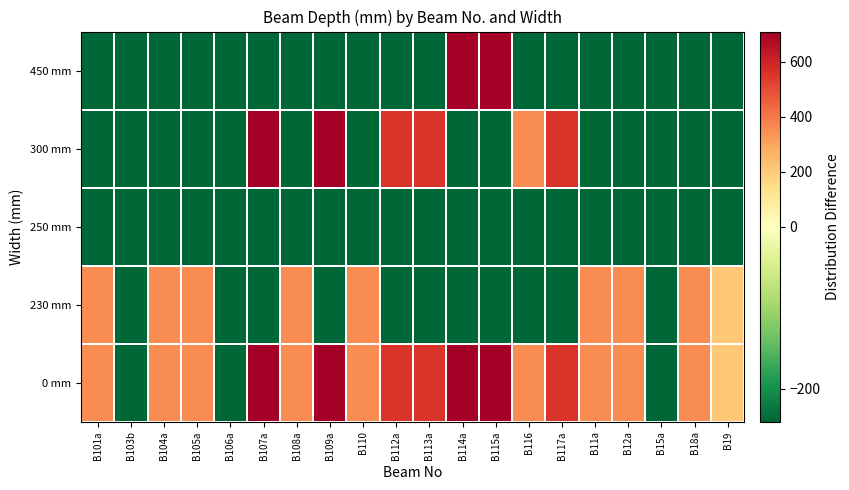

At B114a, list the series in order from largest to smallest.

0 mm, 450 mm, 230 mm, 250 mm, 300 mm